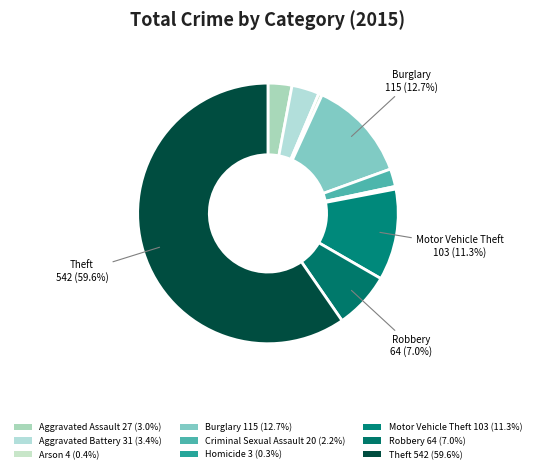

How many segments does this pie chart have?

9